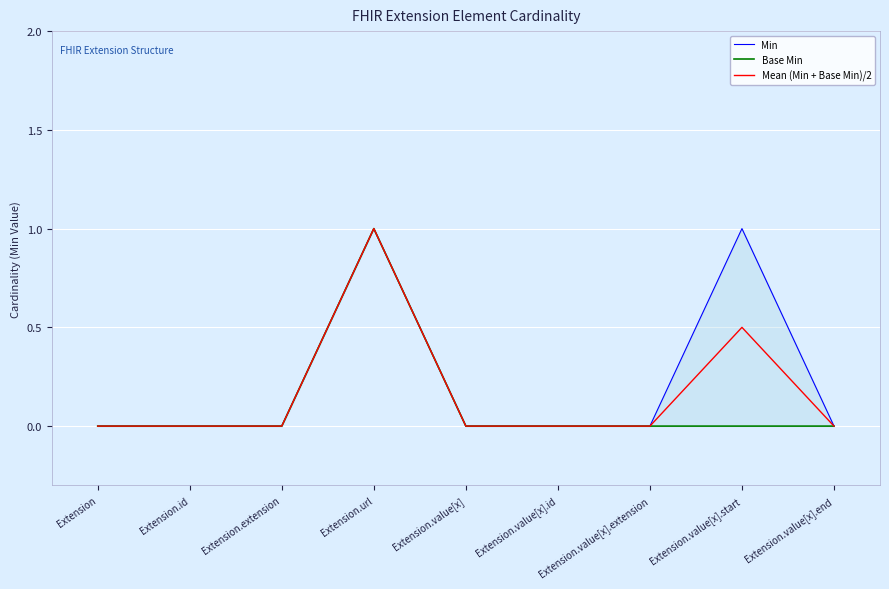

What are all the series names shown in the legend?

Min, Base Min, Mean (Min + Base Min)/2